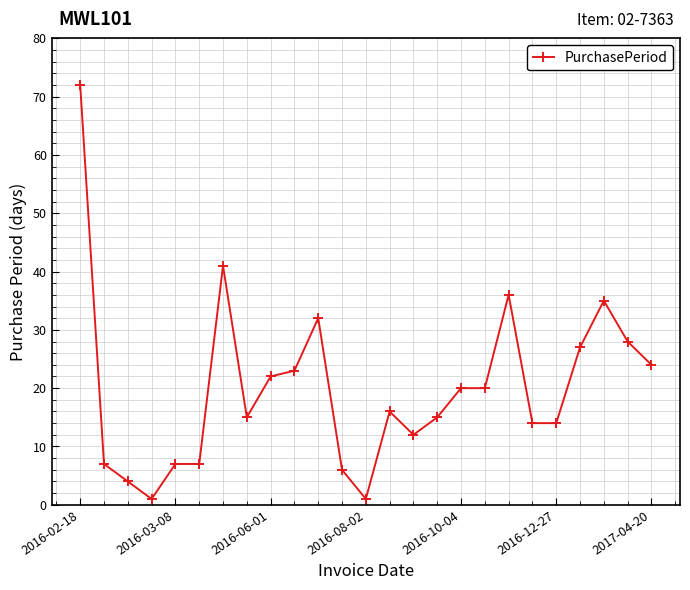

Is this an area chart (filled region under the line)?

No